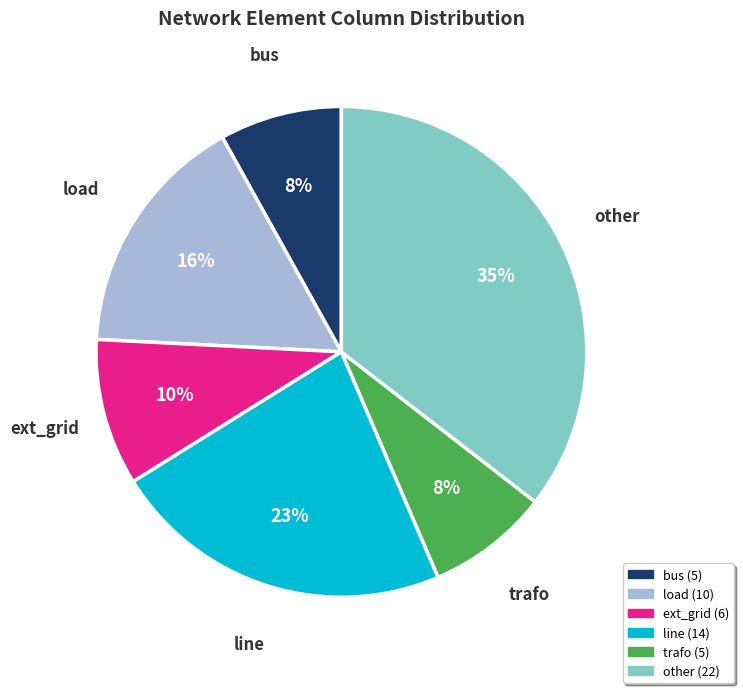

Is the sum of other and ext_grid greater than half?

No